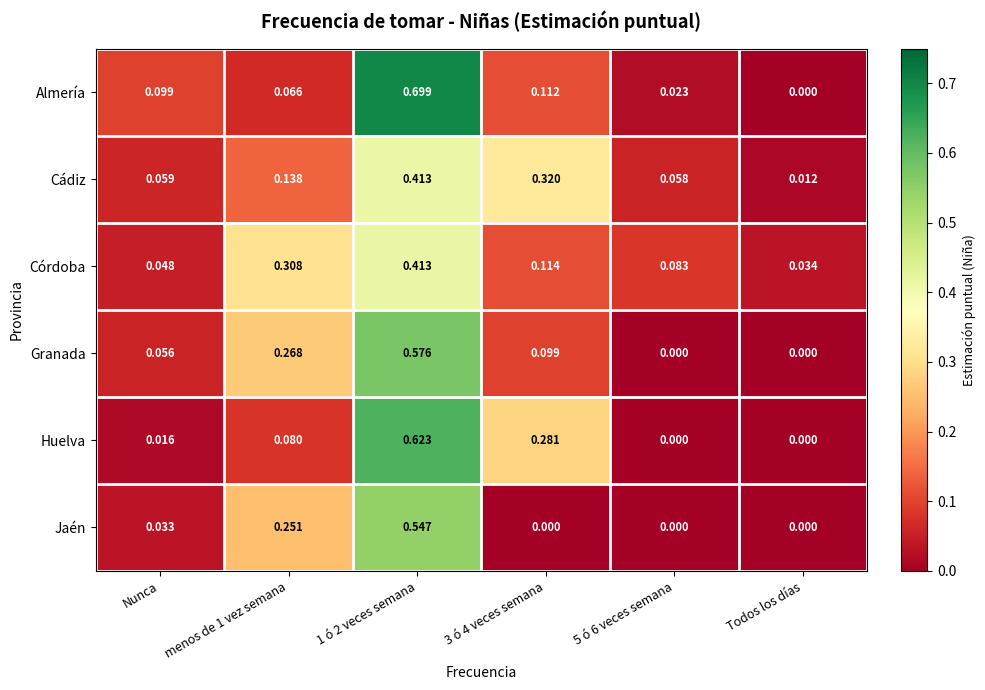

What is the total value across all series at 1 ó 2 veces semana?

3.3